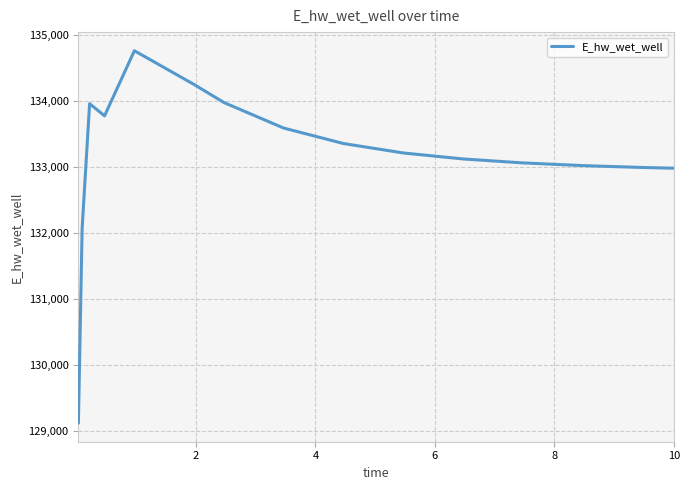

What is the minimum value shown in the chart?

129126.4